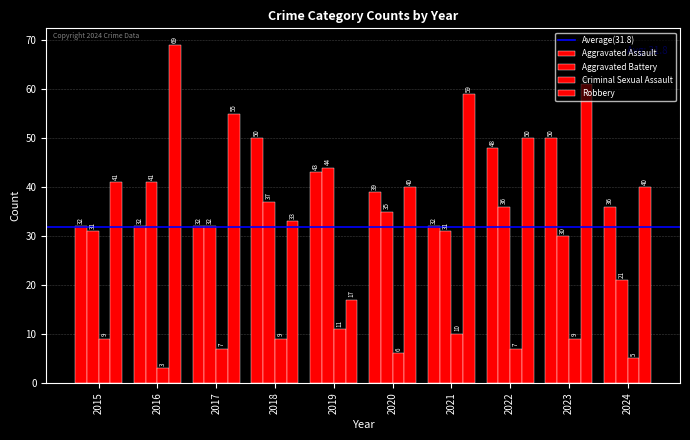

What is the spread (max minus min) of values at 2021?

49